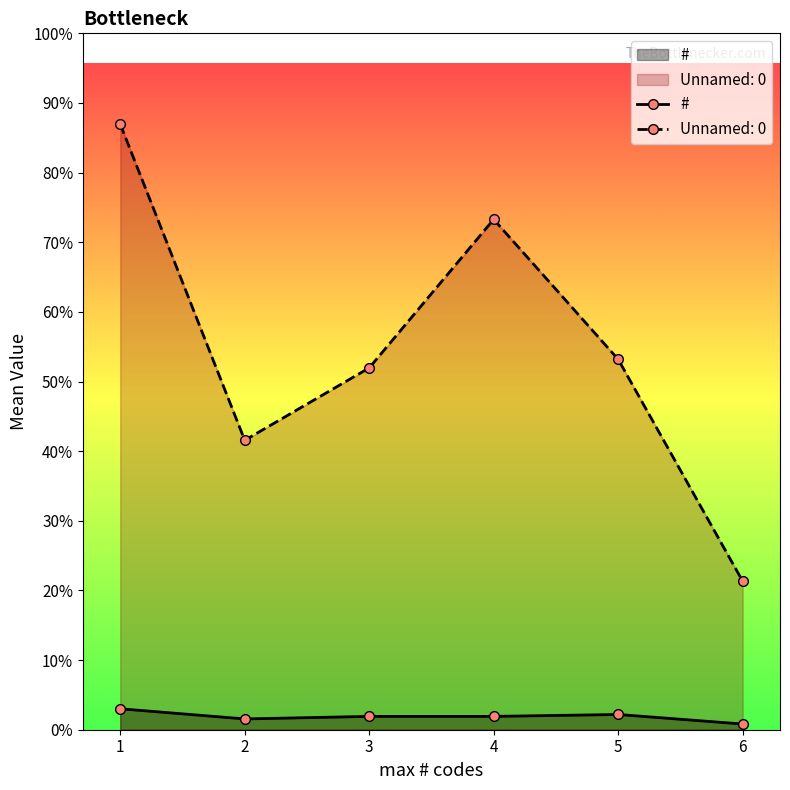

At which label is the value closest to 7?

3